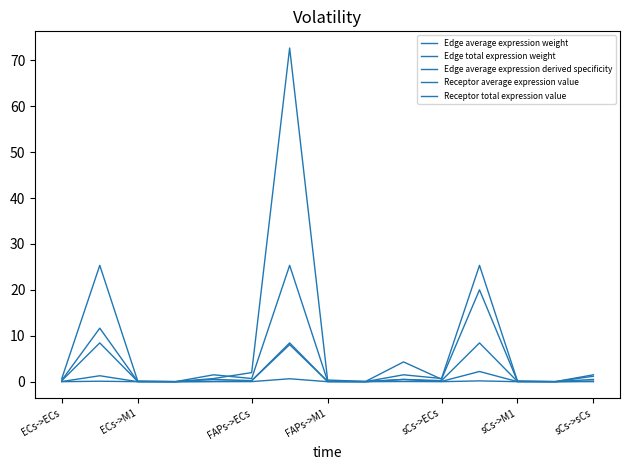

Is this an area chart (filled region under the line)?

No